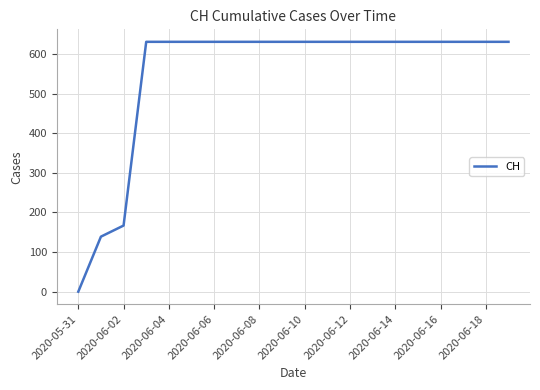

What is the greatest value displayed?

631